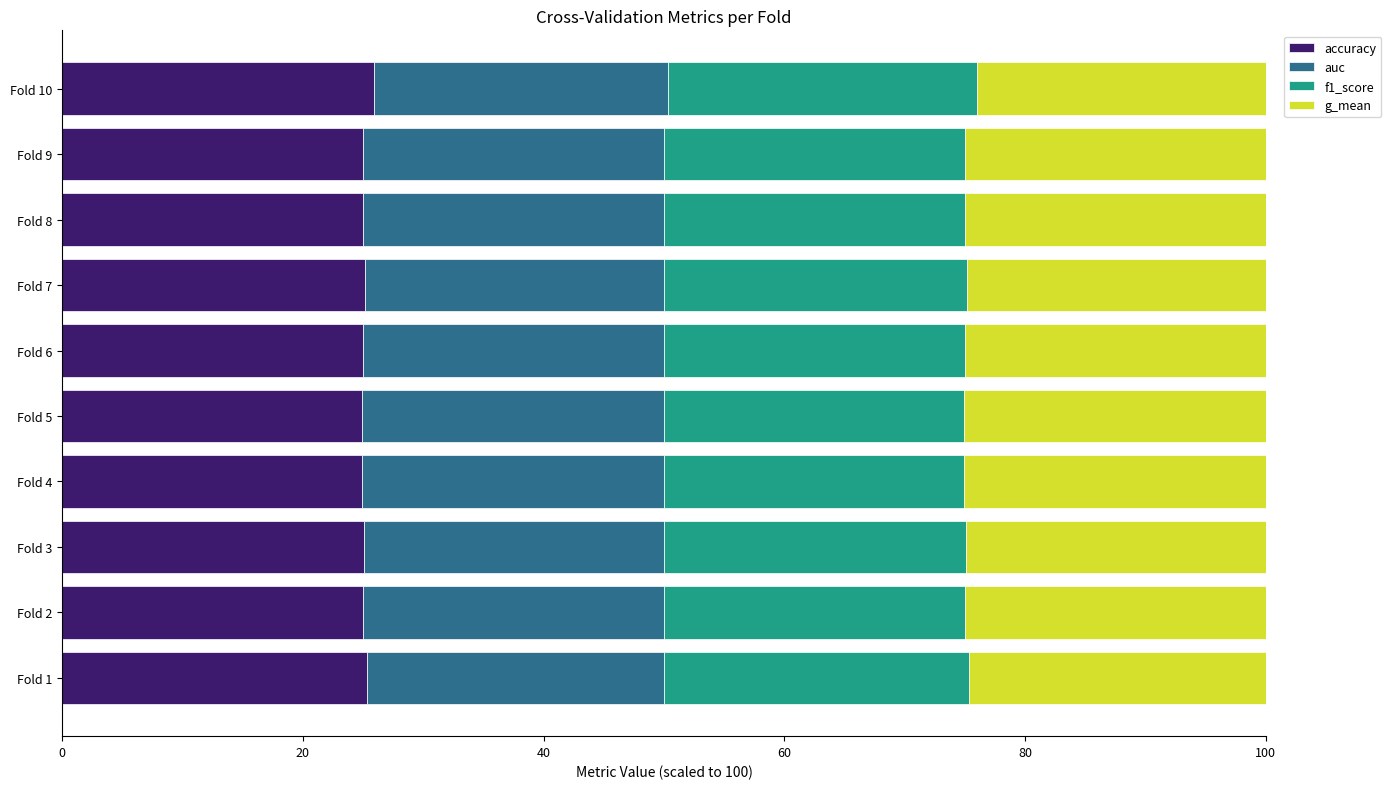

What is the total value across all series at Fold 5?

100.0